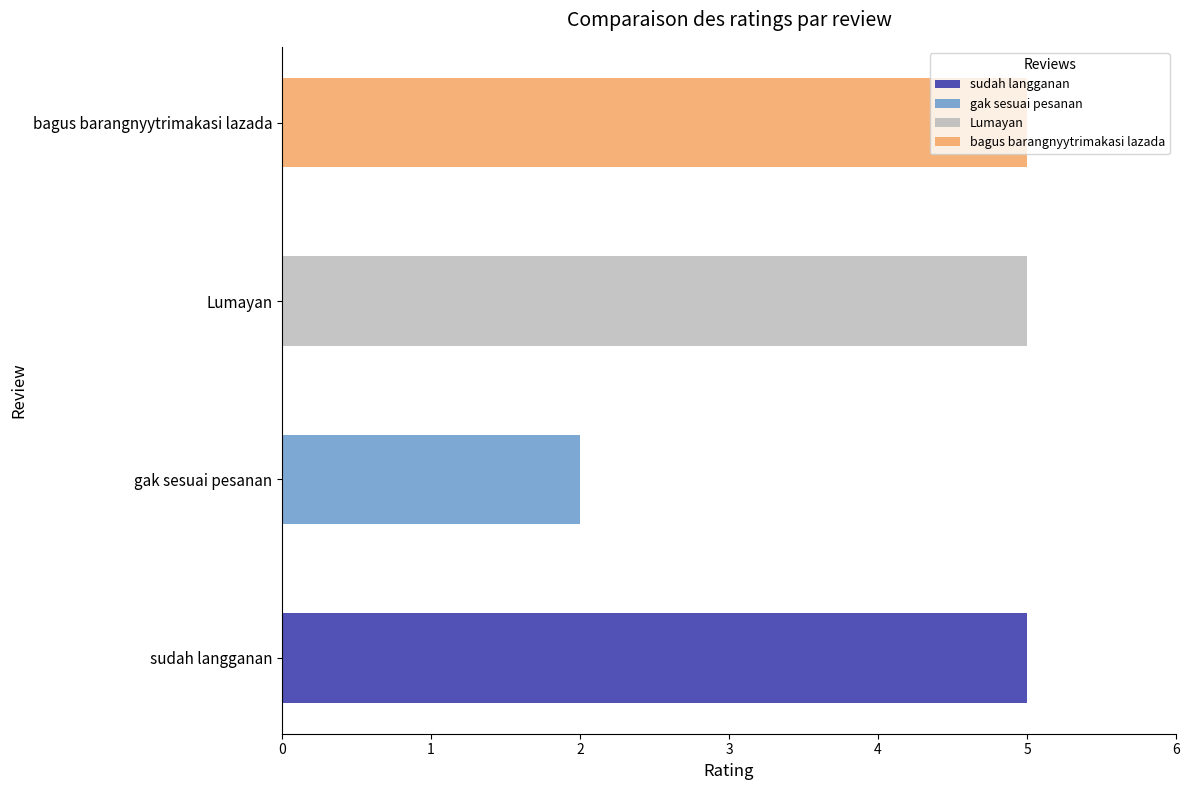

Reading left to right, extract all data points from this chart.

sudah langganan=5	gak sesuai pesanan=2	Lumayan=5	bagus barangnyytrimakasi lazada=5